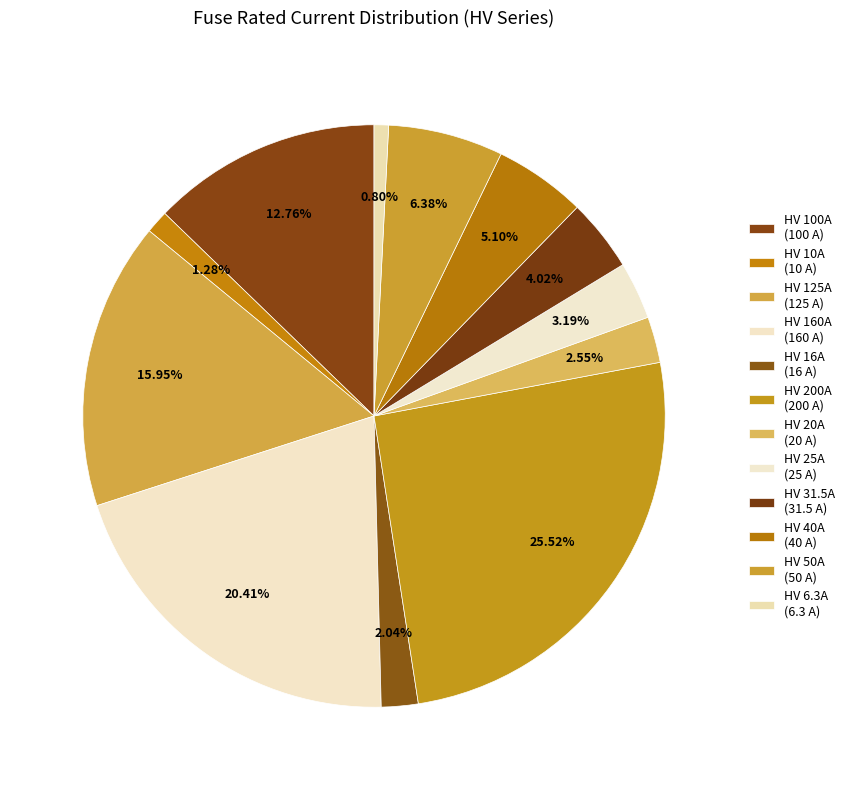

Which category has the biggest portion of the pie?

HV 200A